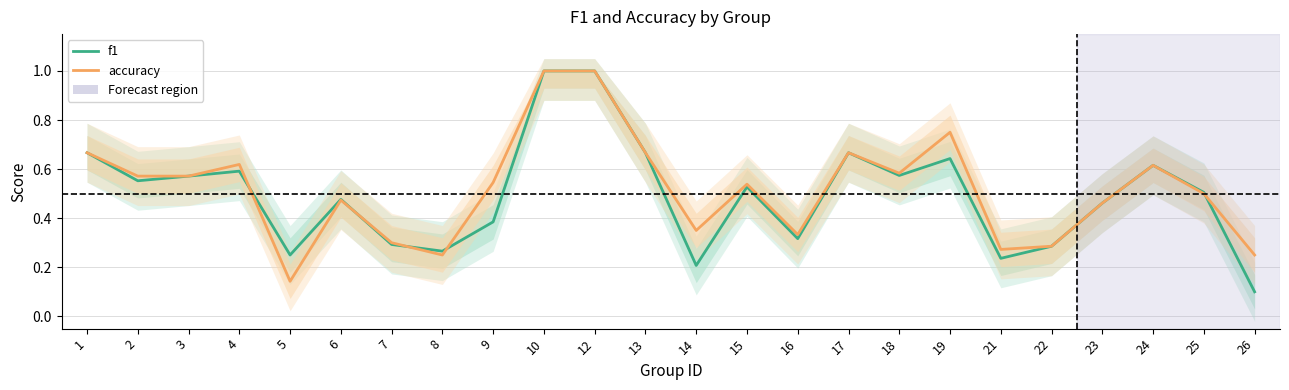

How many categories are shown in the chart?

24